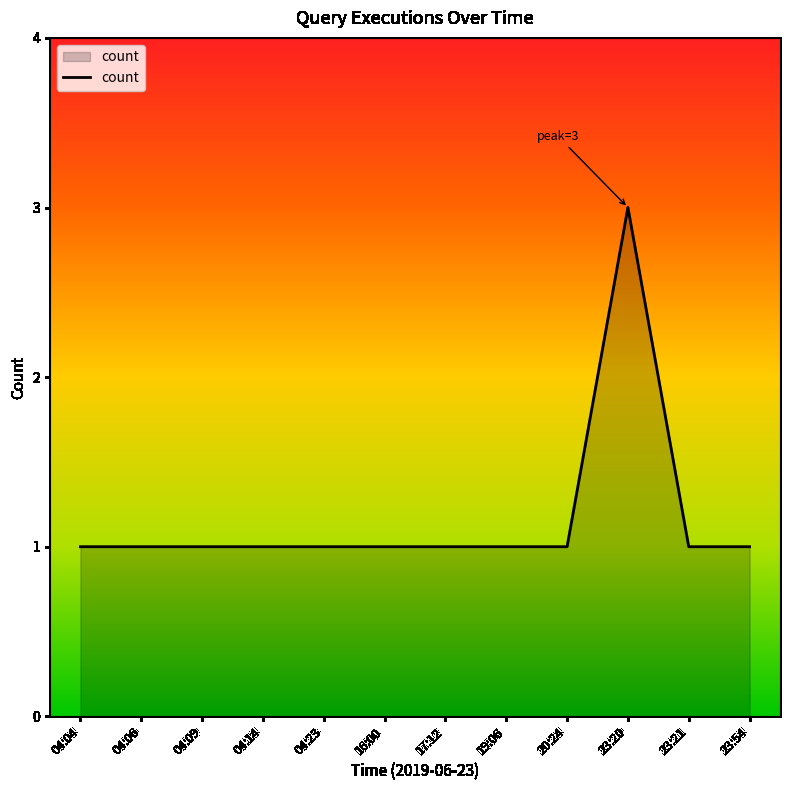

Is it true that the value at 20:24 is 2?

False